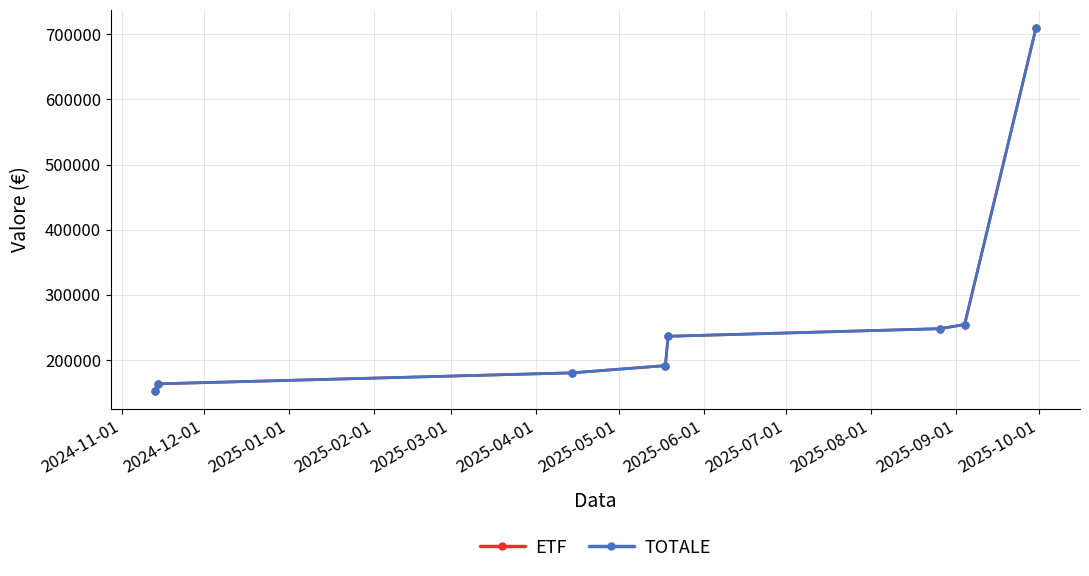

True or false: TOTALE and ETF cross at least once.

False